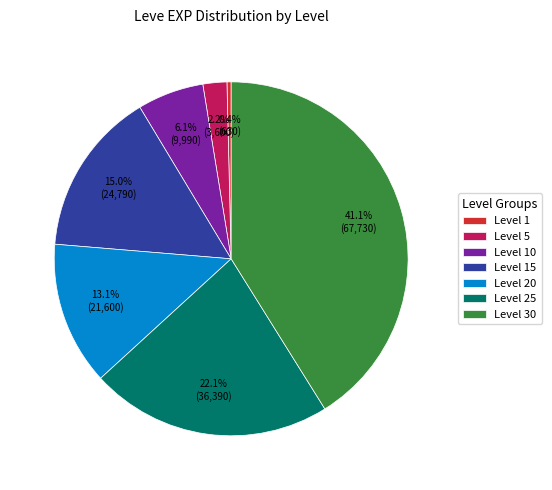

Is it true that Level 15 is 21% of the pie?

False